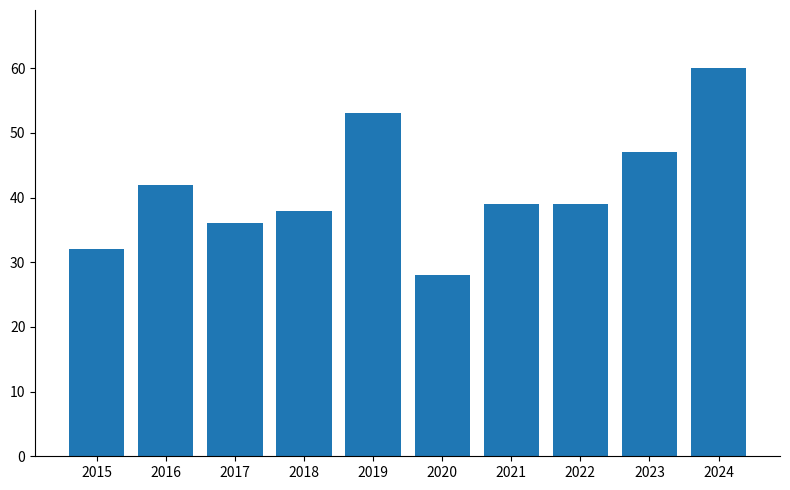

What is the ratio of the value at 2024 to the value at 2017?

1.7